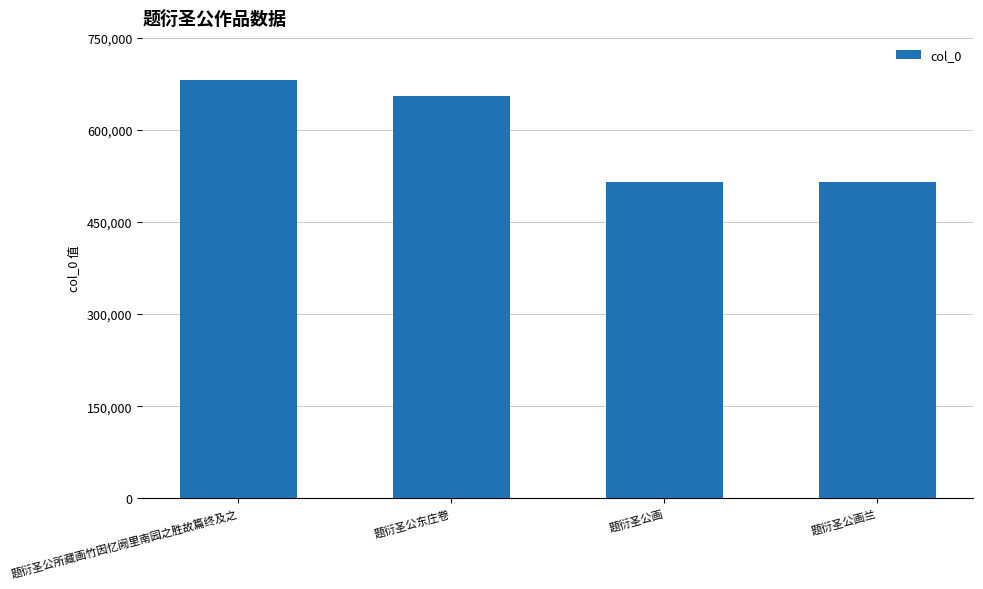

What position from the right is 题衍圣公画?

2